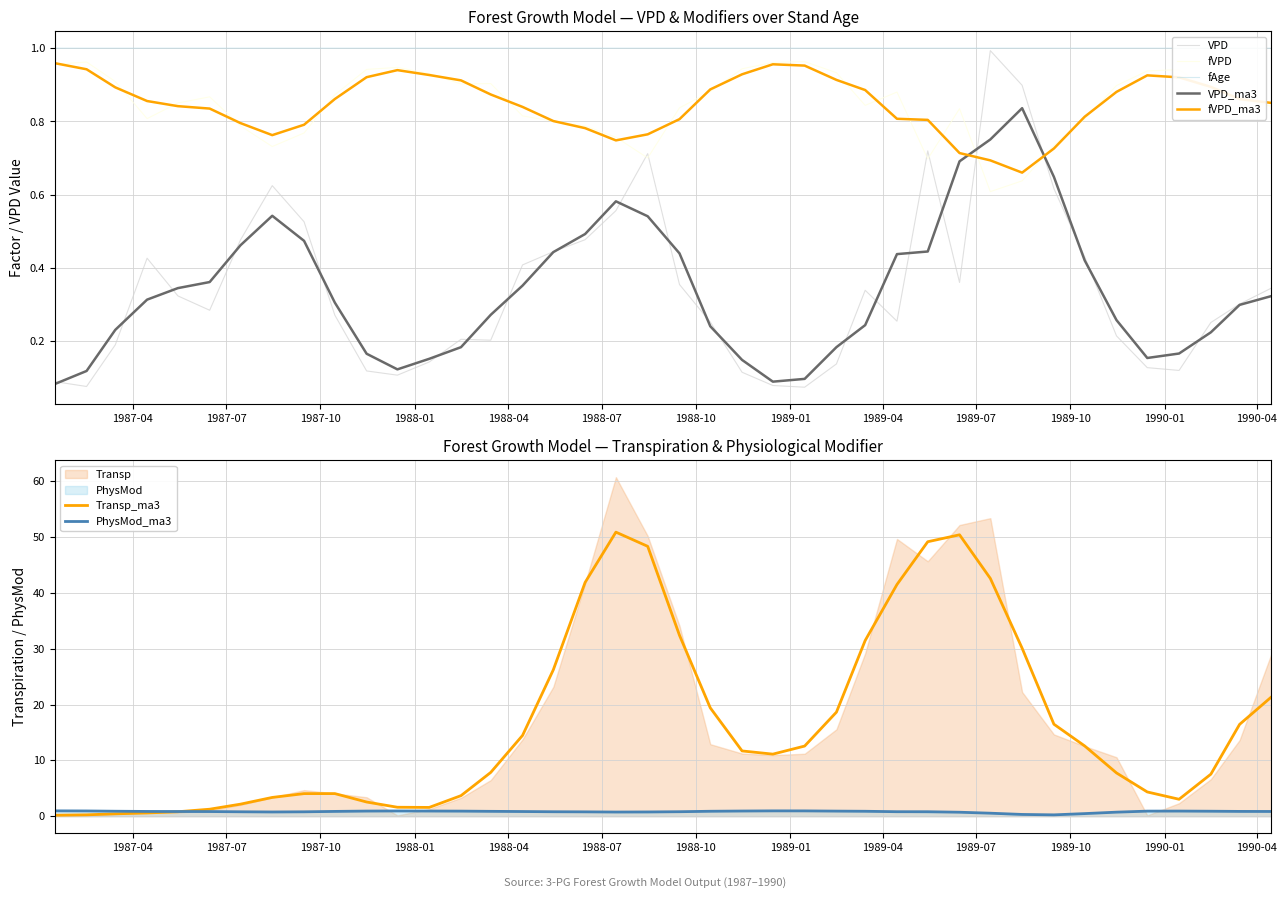

True or false: fAge and VPD cross at least once.

False